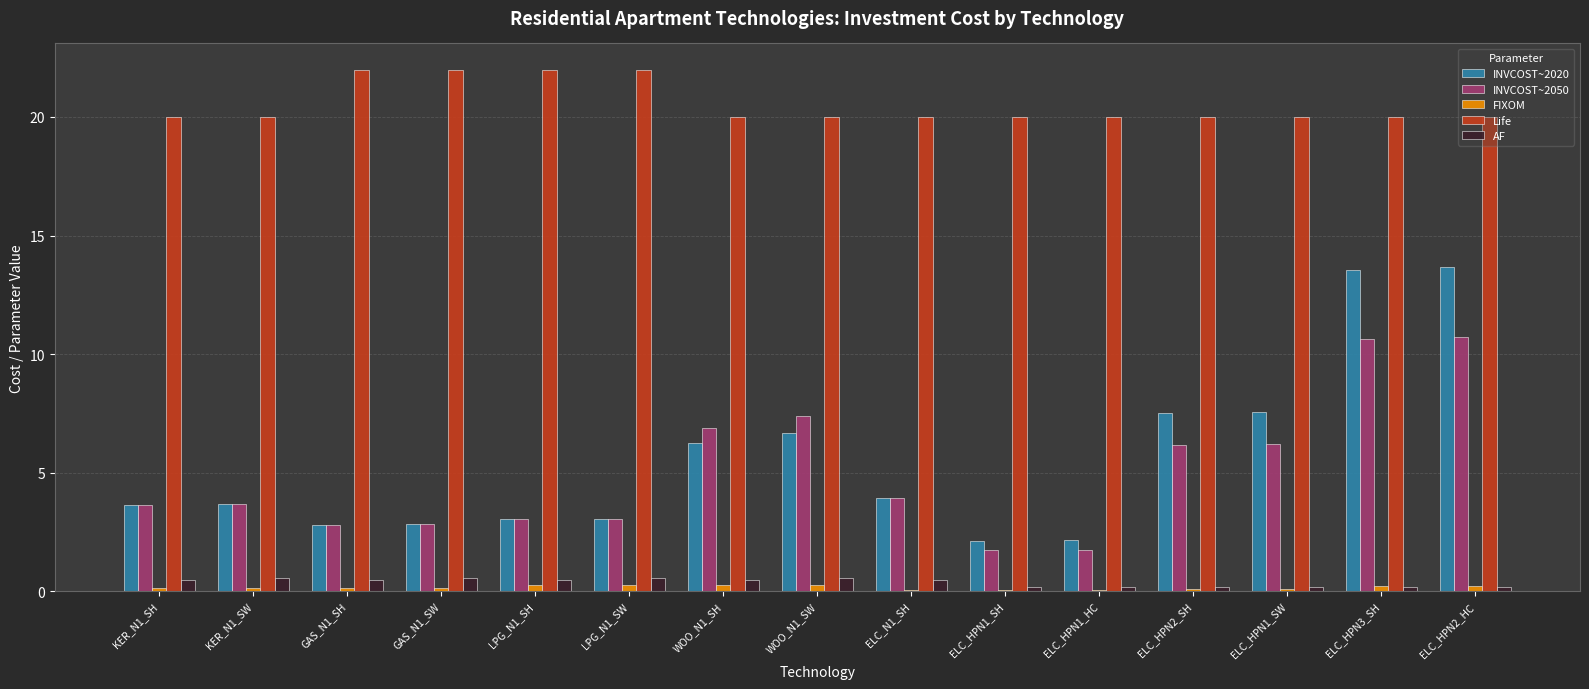

What is the maximum value for AF?

0.6